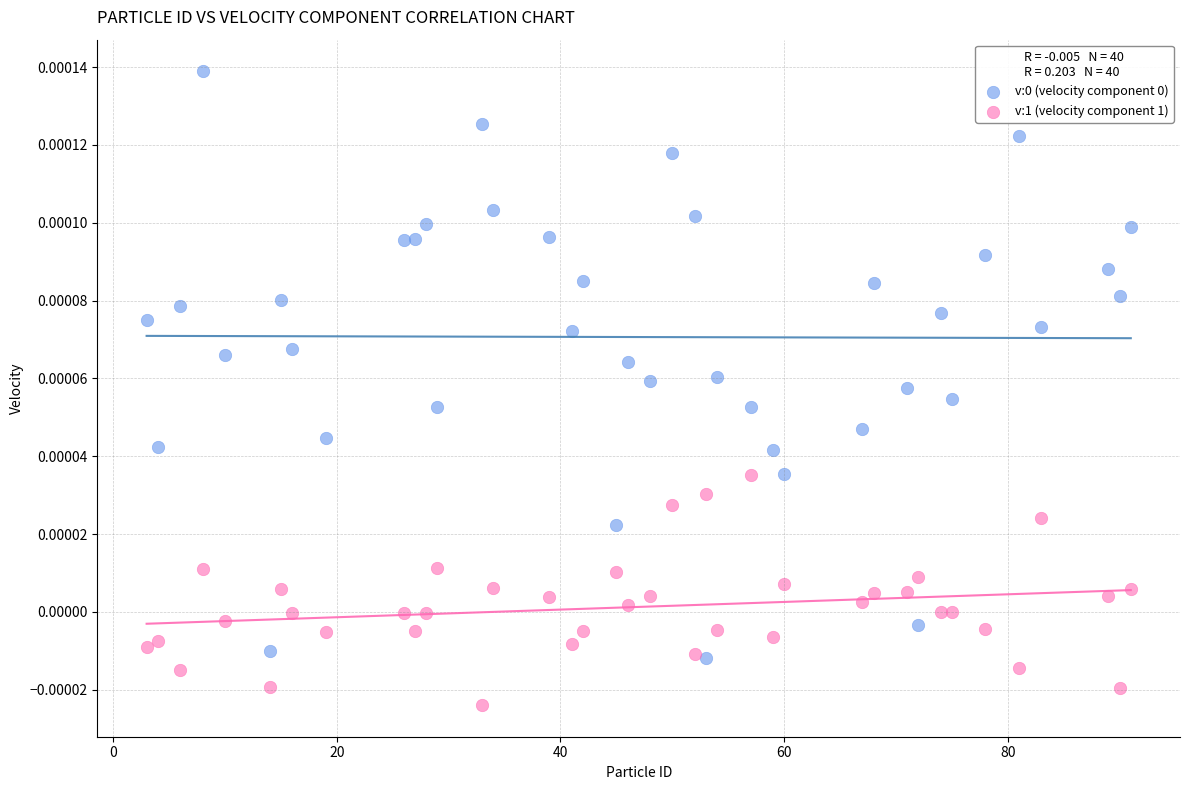

Which series contains the lowest Y value?

v:1 (velocity component 1)